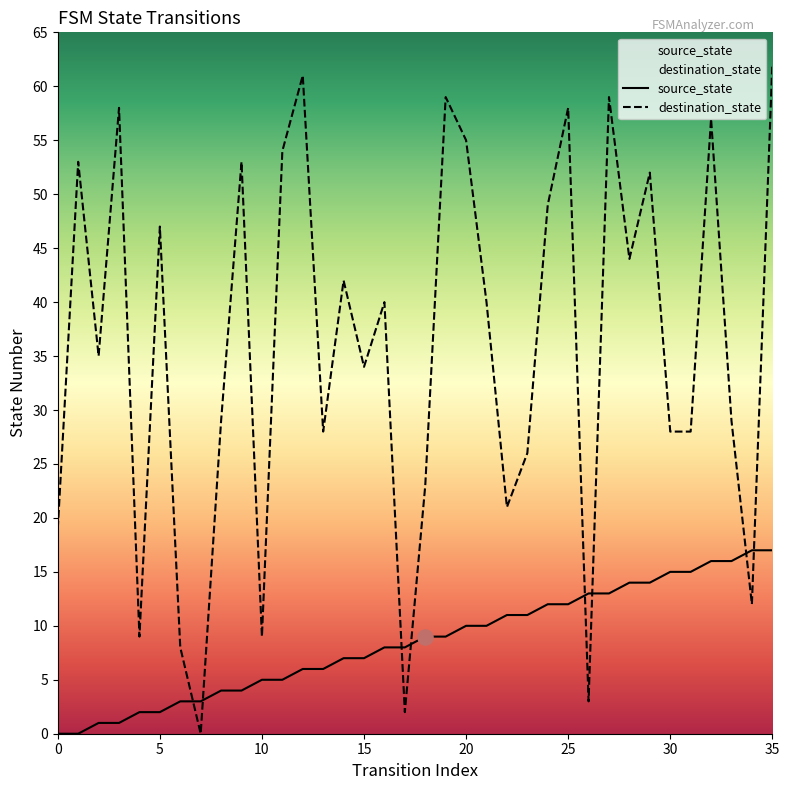

What is the total value across all series at 9?

57